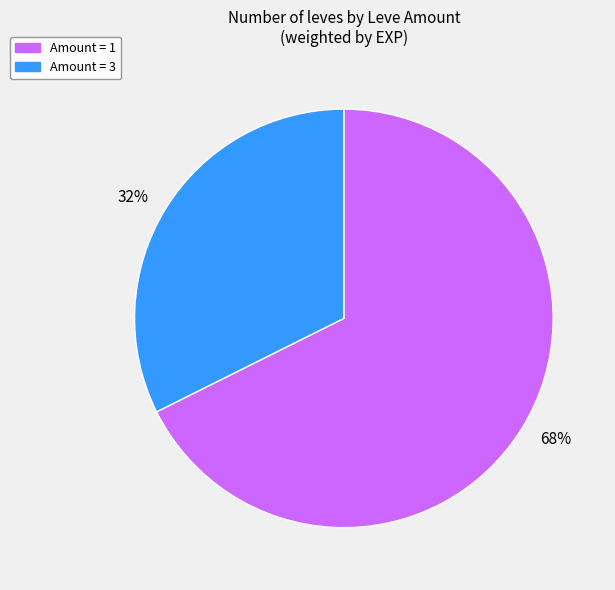

Which slice represents more than half of the pie?

68%